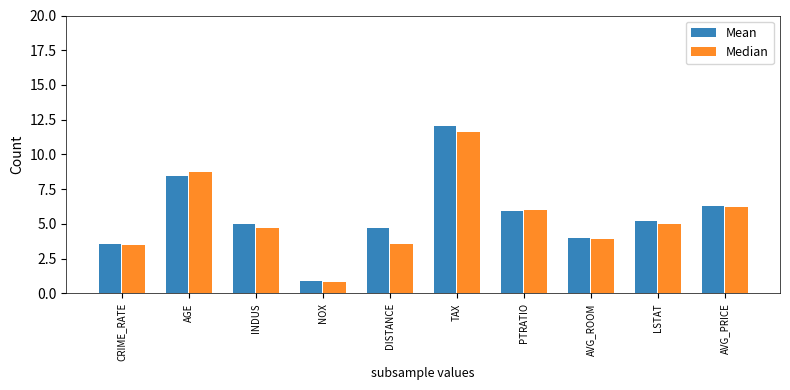

Is it true that Mean equals 9.2 at AVG_PRICE?

False